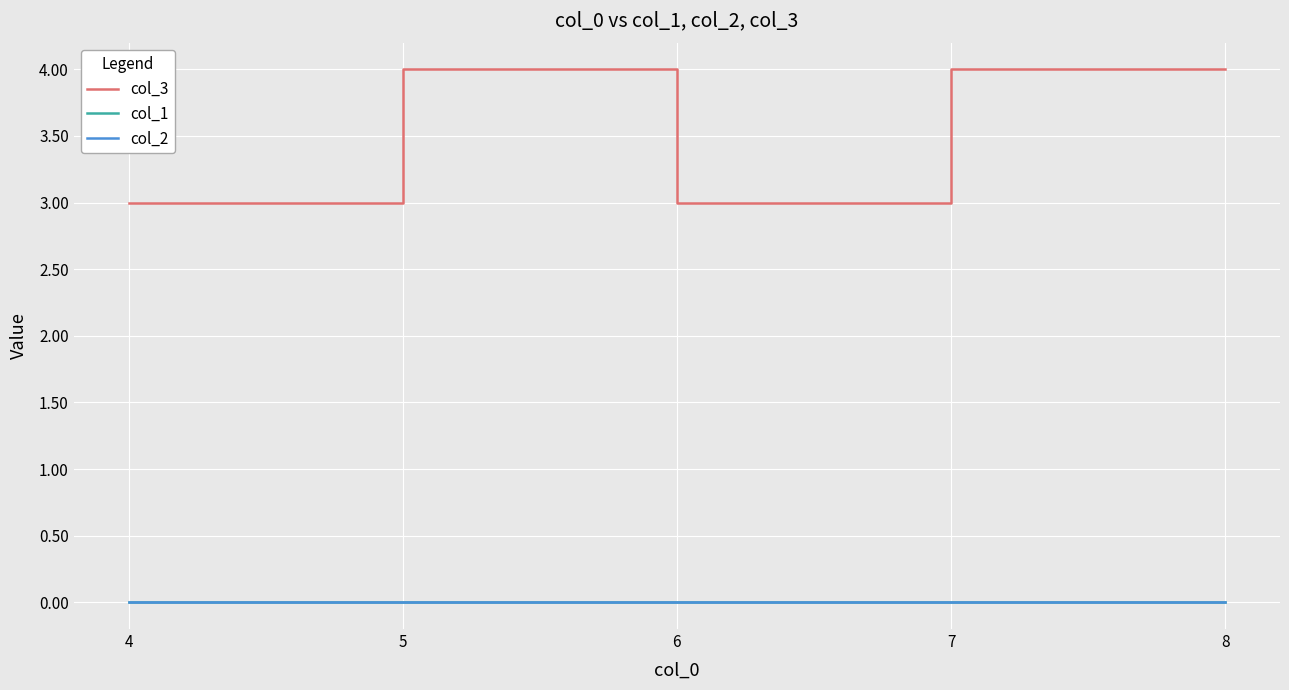

How many lines are shown in the chart?

3